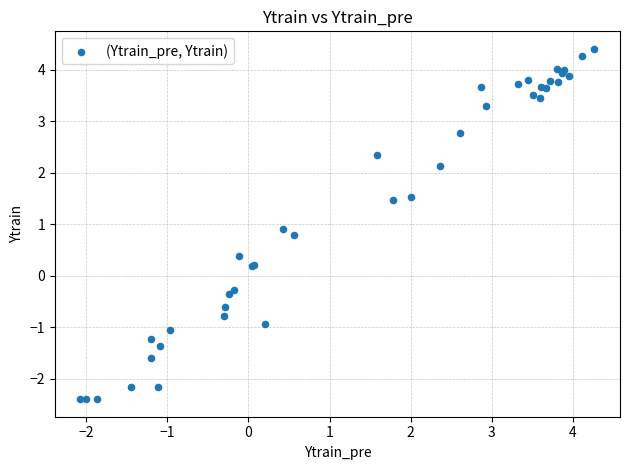

What Y value in the scatter plot is closest to 1?

0.9